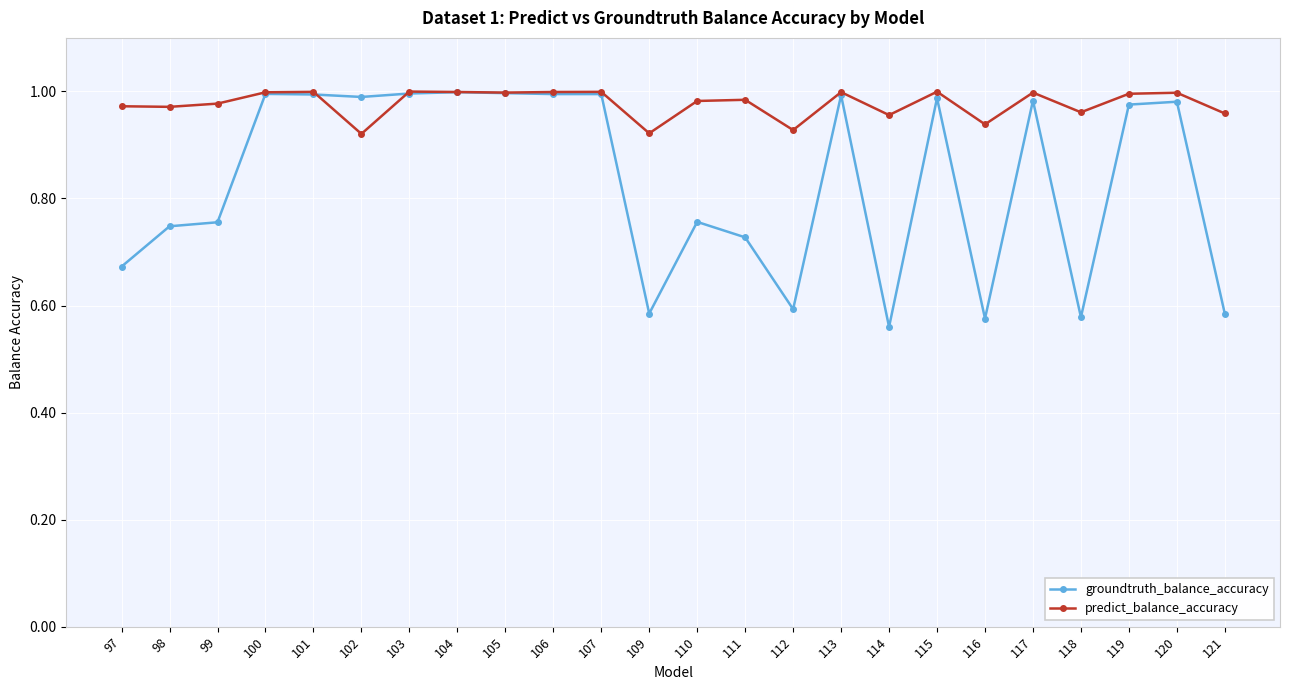

Which series has the largest range (max minus min)?

groundtruth_balance_accuracy